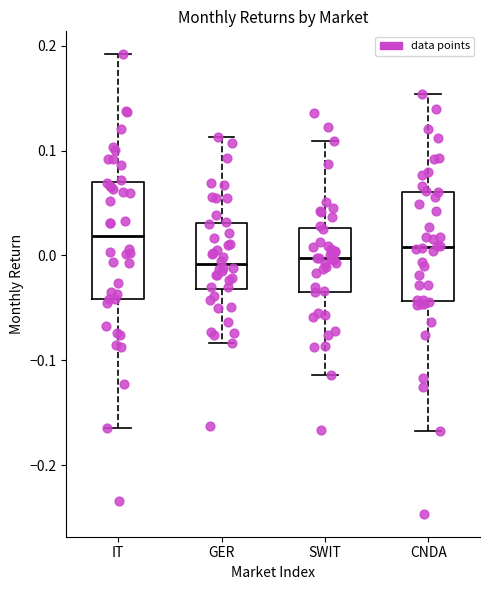

Where does the median line of the box for IT sit on the y-axis? The values are not printed on the chart, so give them approximately, as read against the axis.

0.02